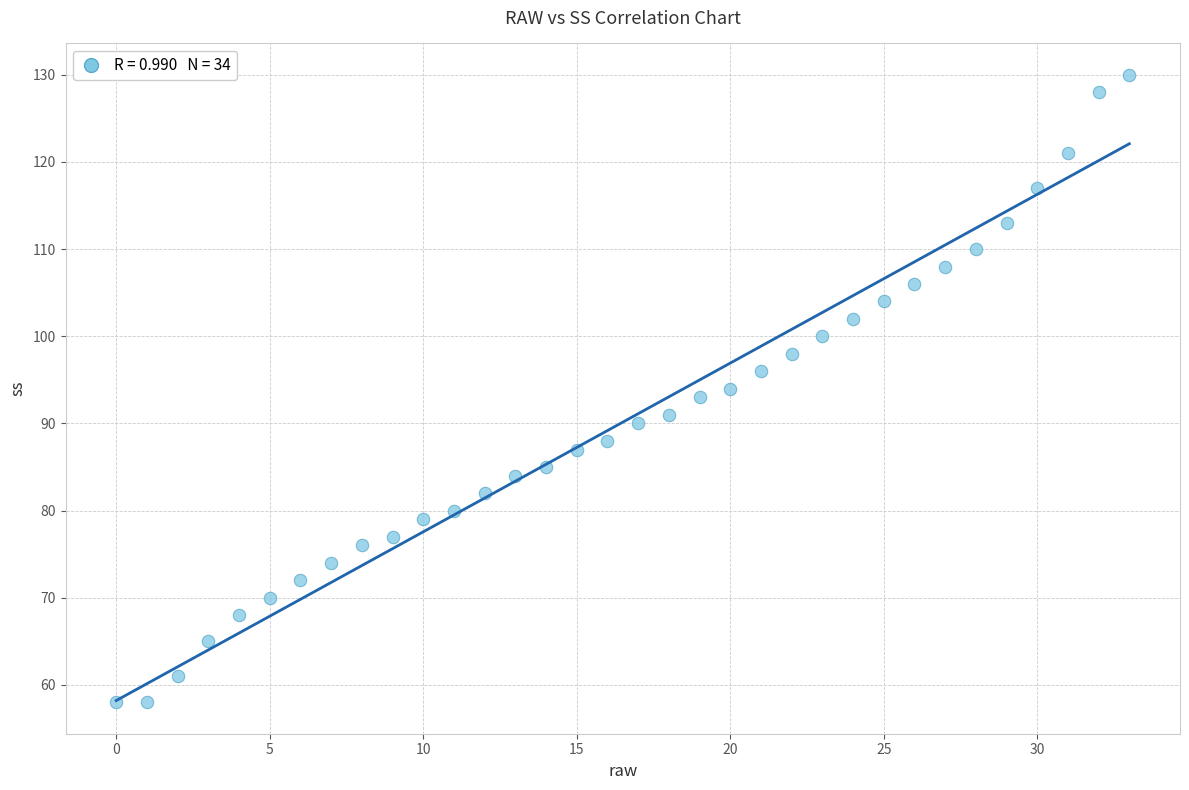

What is the range of Y values (max minus min)?

72